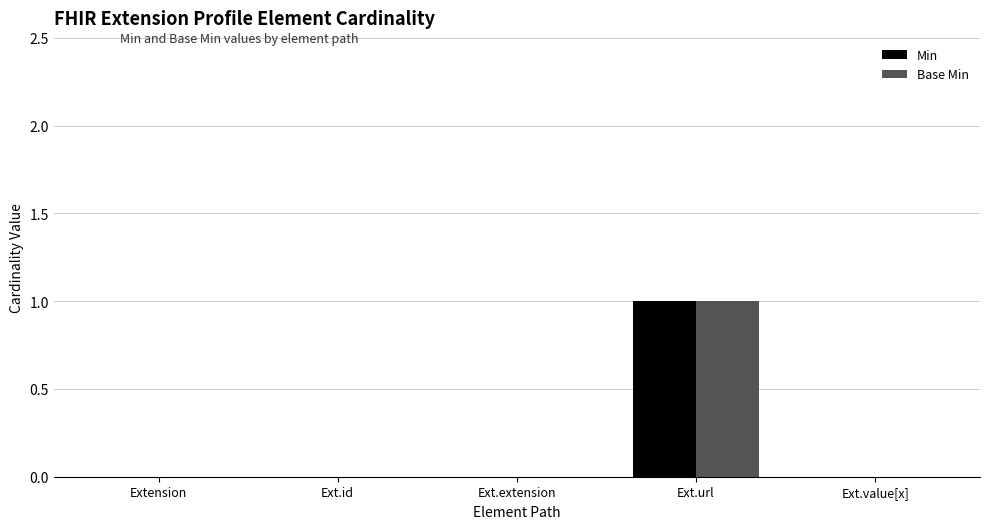

At which category is the sum across all series the highest?

Ext.url